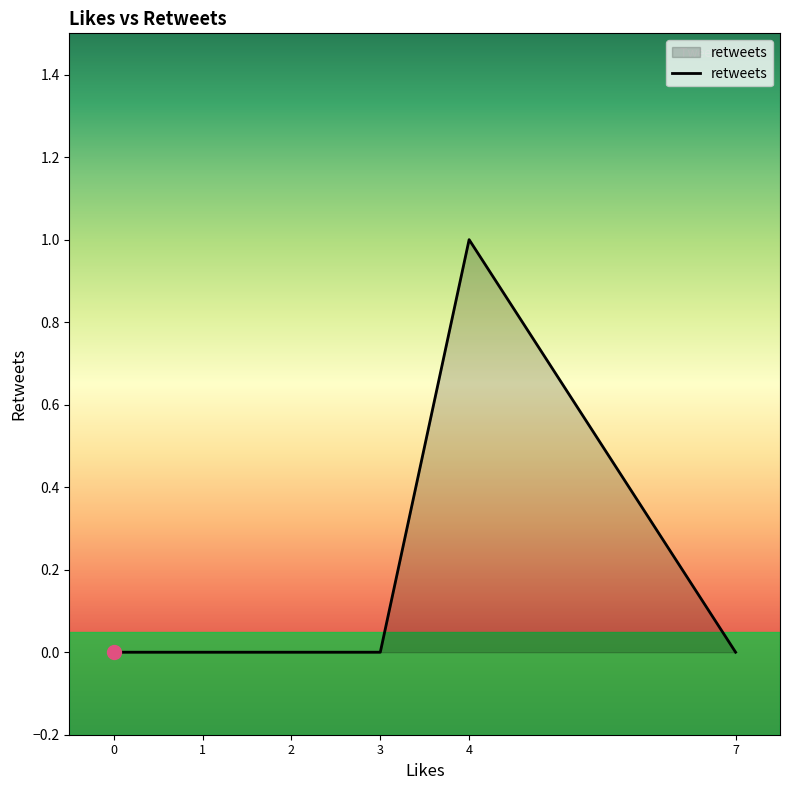

How many distinct data groups are displayed?

1